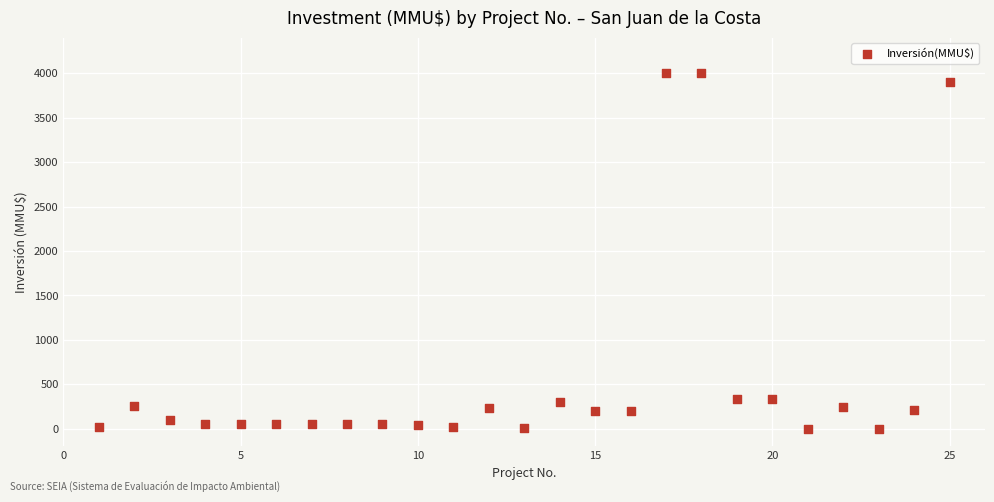

What is the range of Y values (max minus min)?

4000